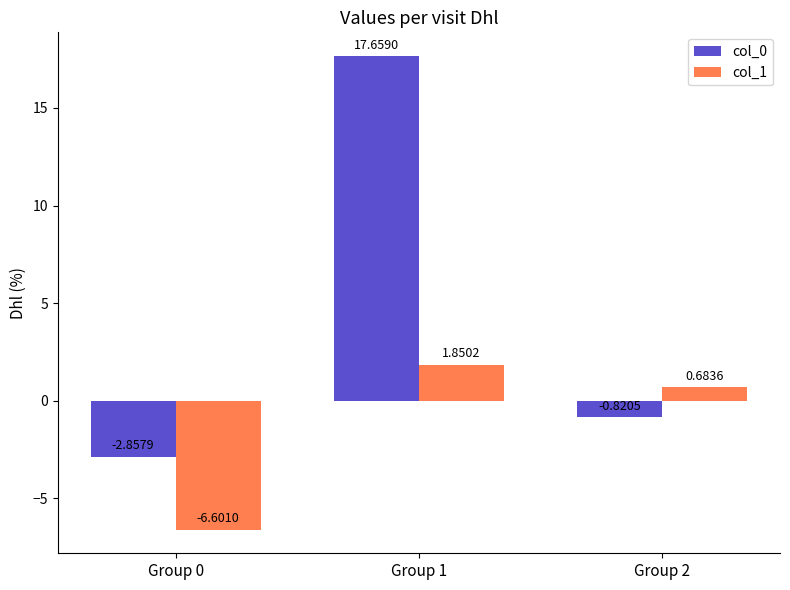

Which series has the widest spread of values?

col_0